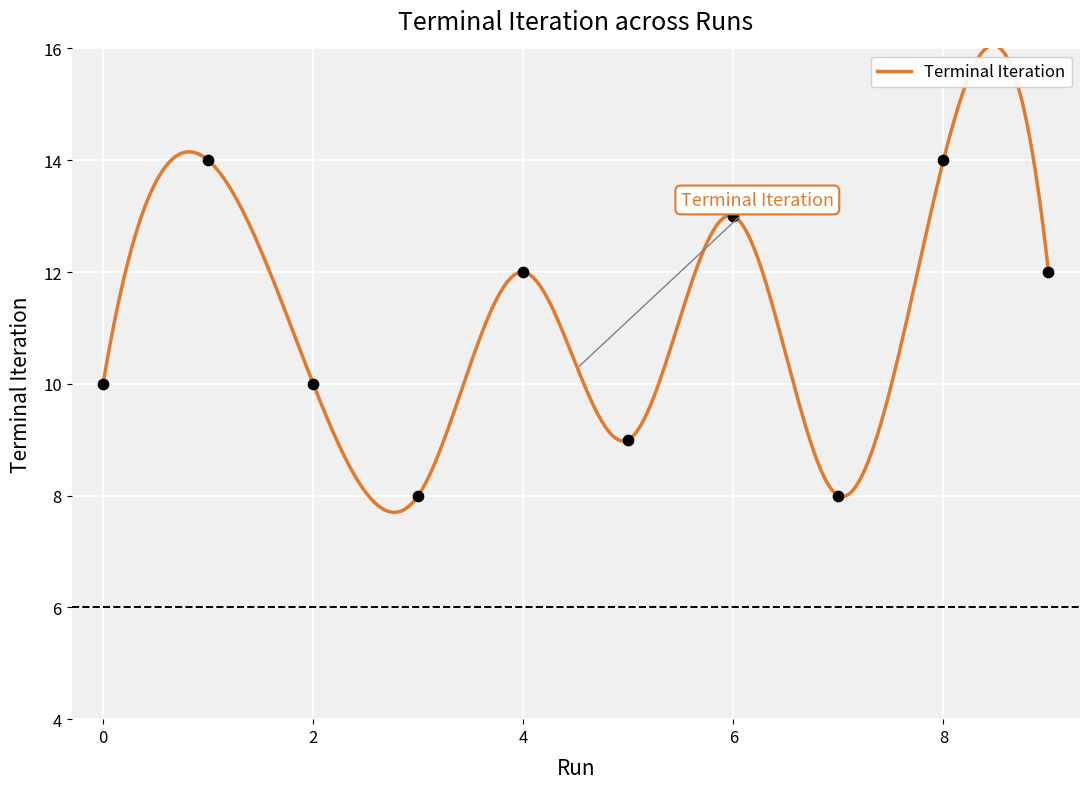

Which has a higher value, 1 or 3?

1